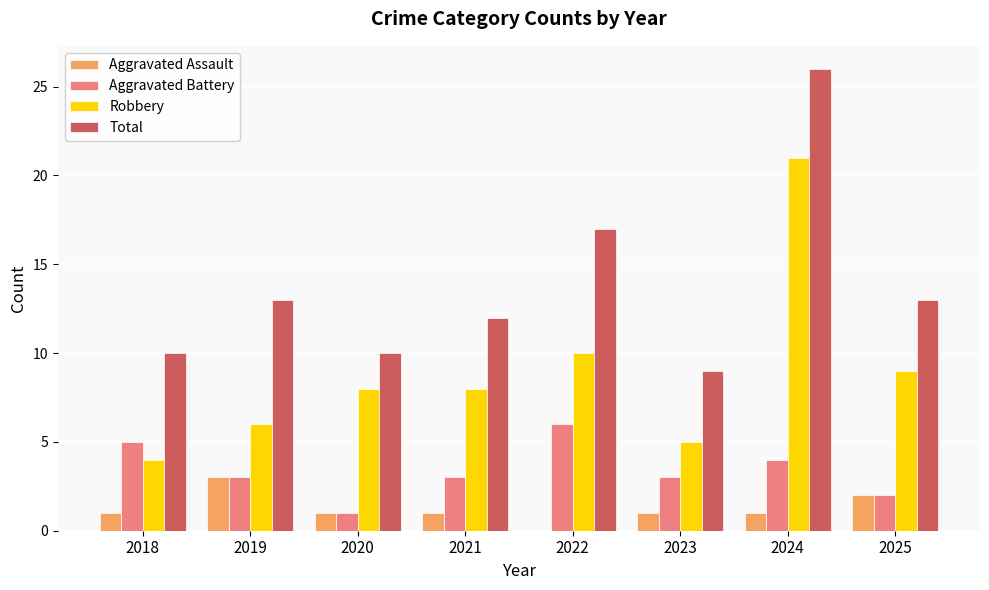

Is it true that Robbery equals 10 at 2022?

True